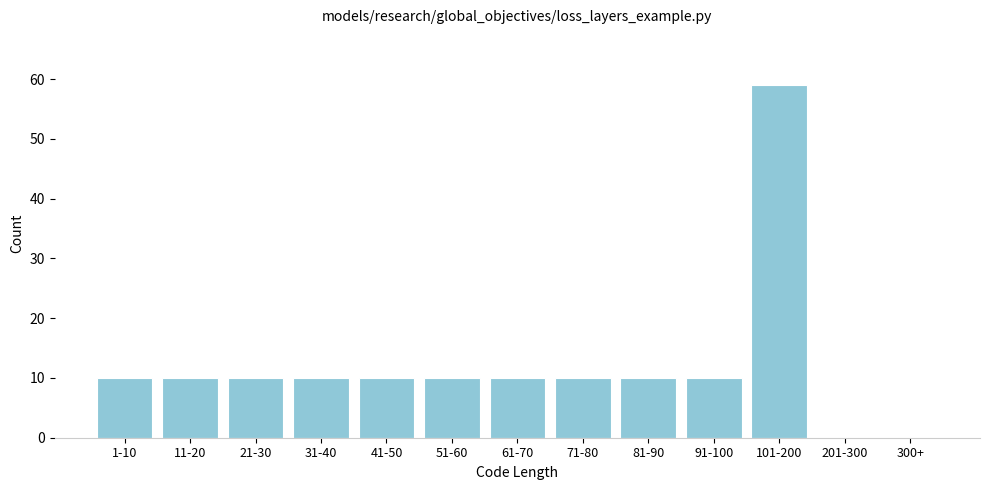

Reading left to right, transcribe all the data shown in this chart.

1-10=10	11-20=10	21-30=10	31-40=10	41-50=10	51-60=10	61-70=10	71-80=10	81-90=10	91-100=10	101-200=59	201-300=0	300+=0